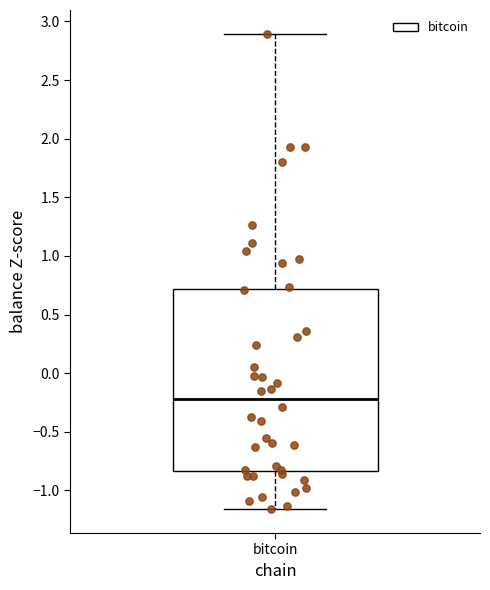

Read this box plot against the y-axis: the position of the median line, the range covered by the box, and the ends of both whiskers. The values are not printed on the chart, so give them approximately, as read against the axis.

median -0.20, box -0.85 to 0.70, whiskers -1.15 to 2.90